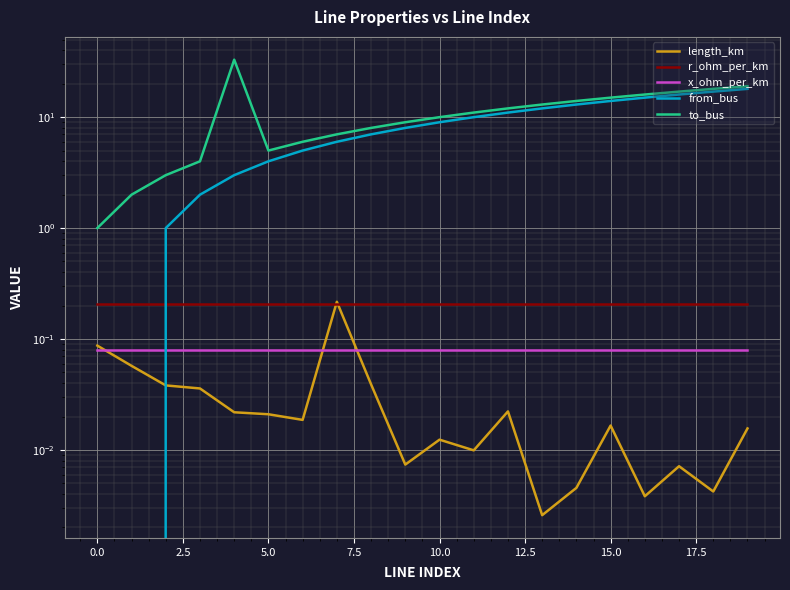

True or false: from_bus and length_km intersect in this chart.

True